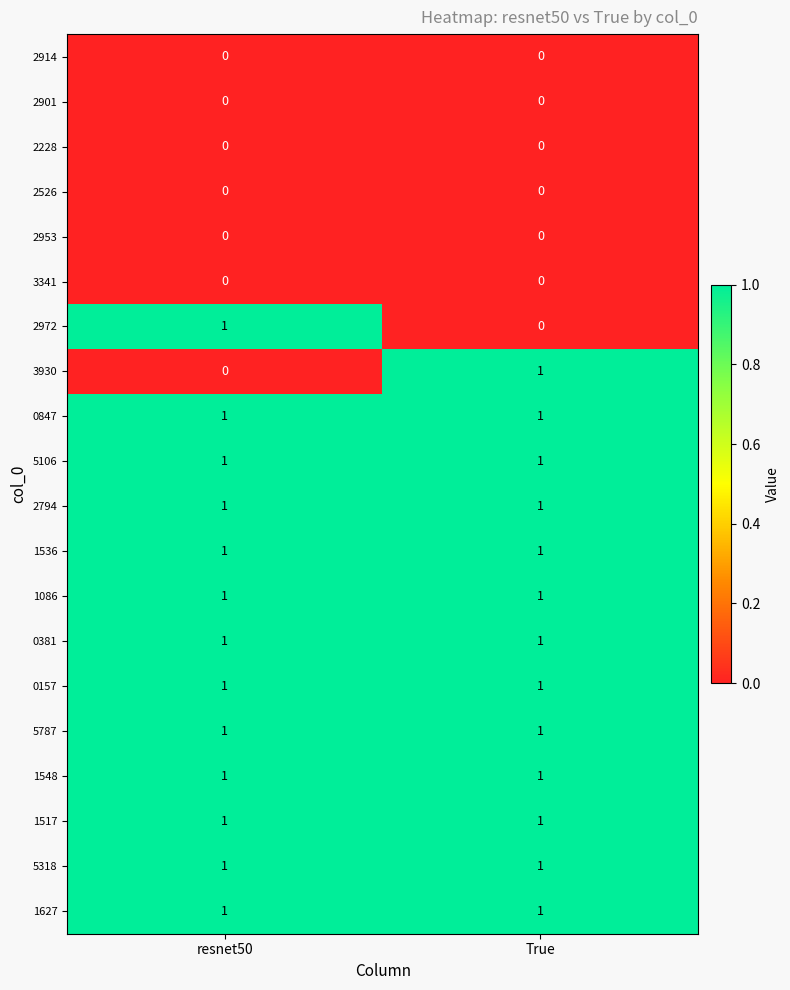

List the labels in order of 3930 value, smallest first.

resnet50, True